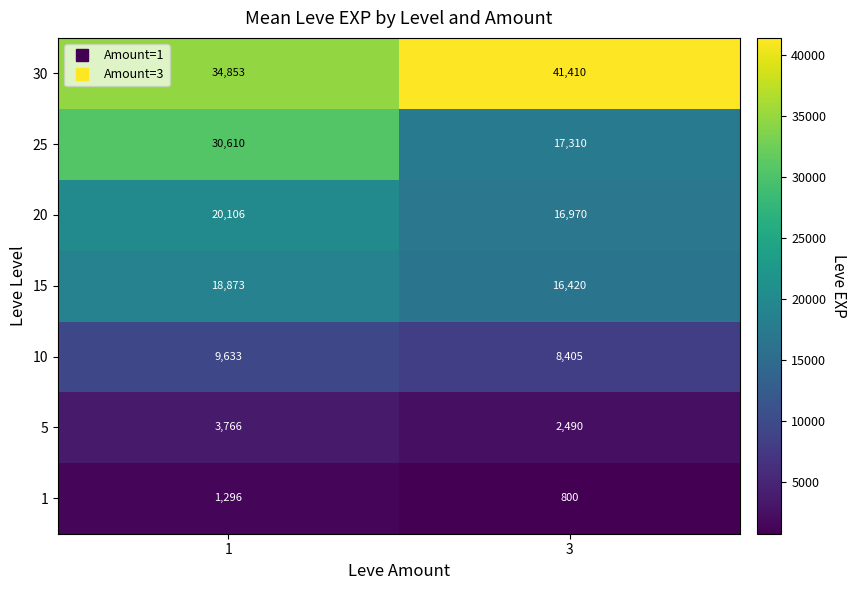

What is the difference between the 25 values at 1 and 3?

13300